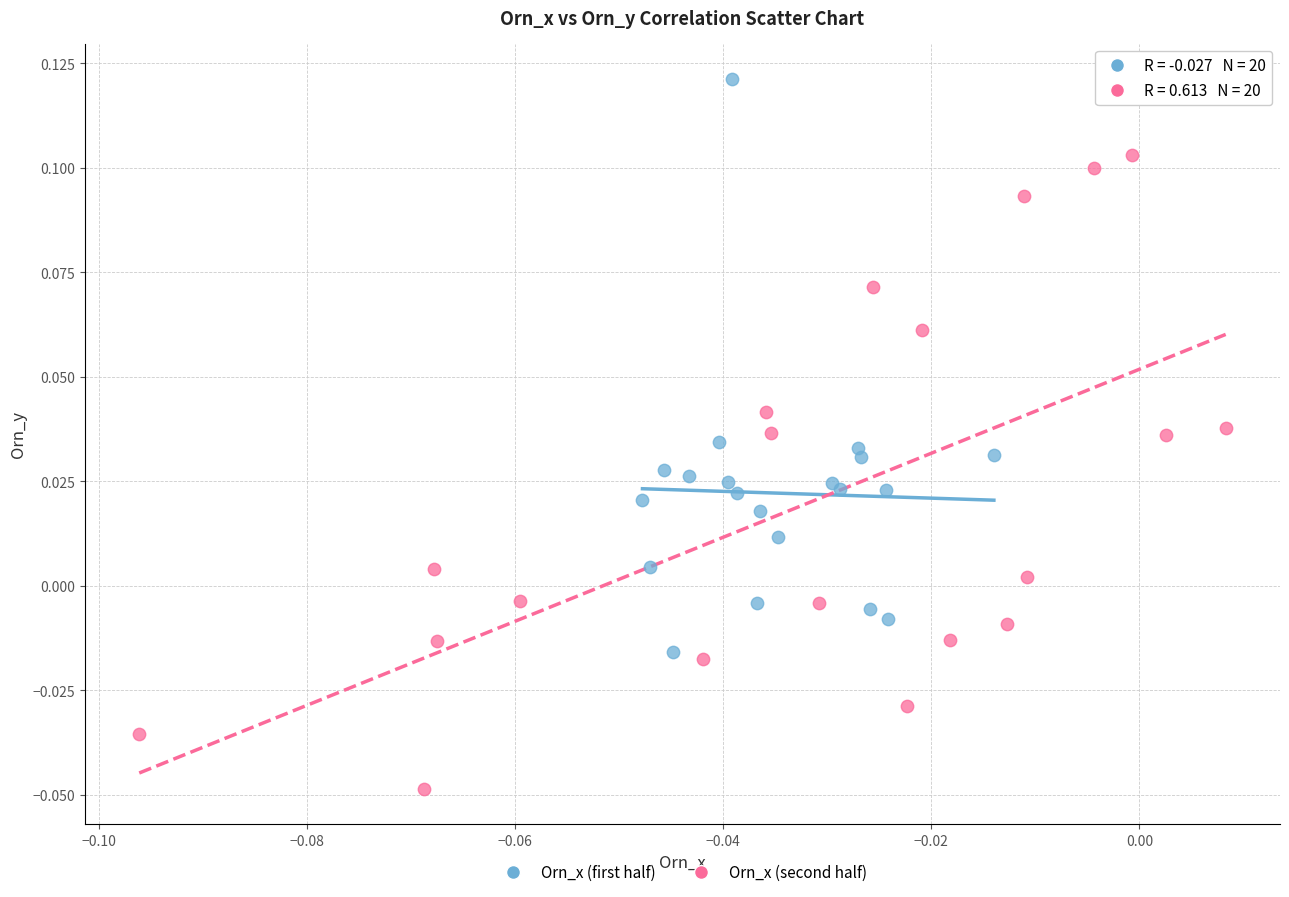

What are all the series names shown in the legend?

Orn_x (first half), Orn_x (second half)